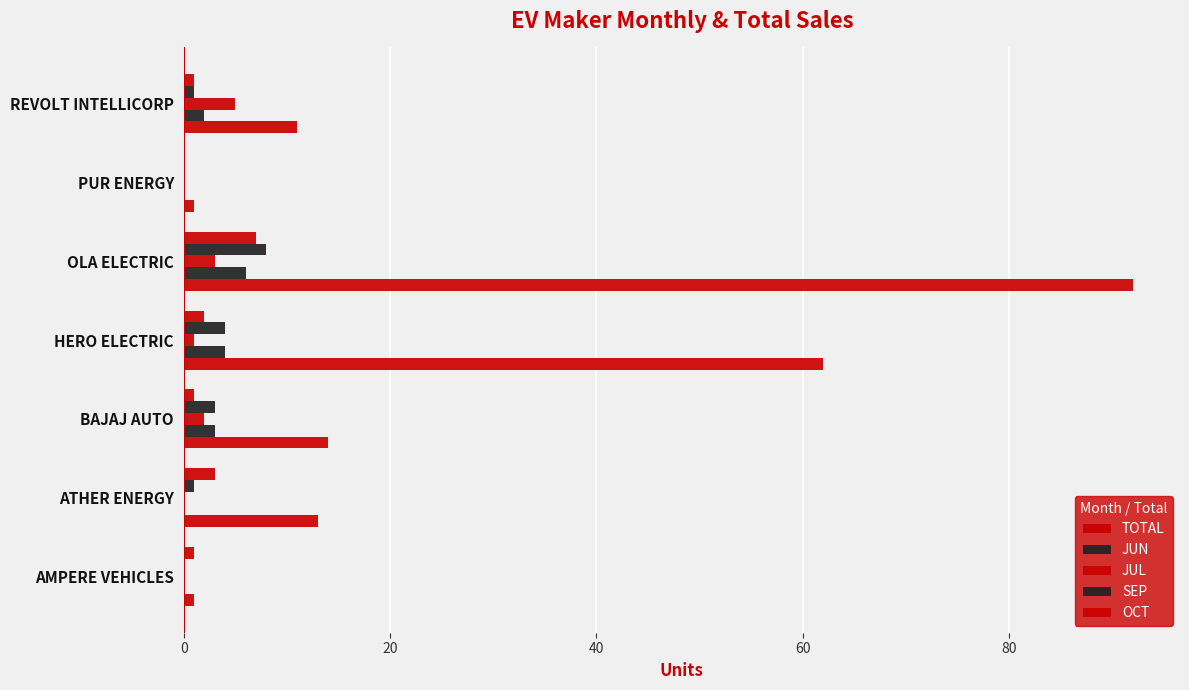

Count the number of categories in the chart.

7